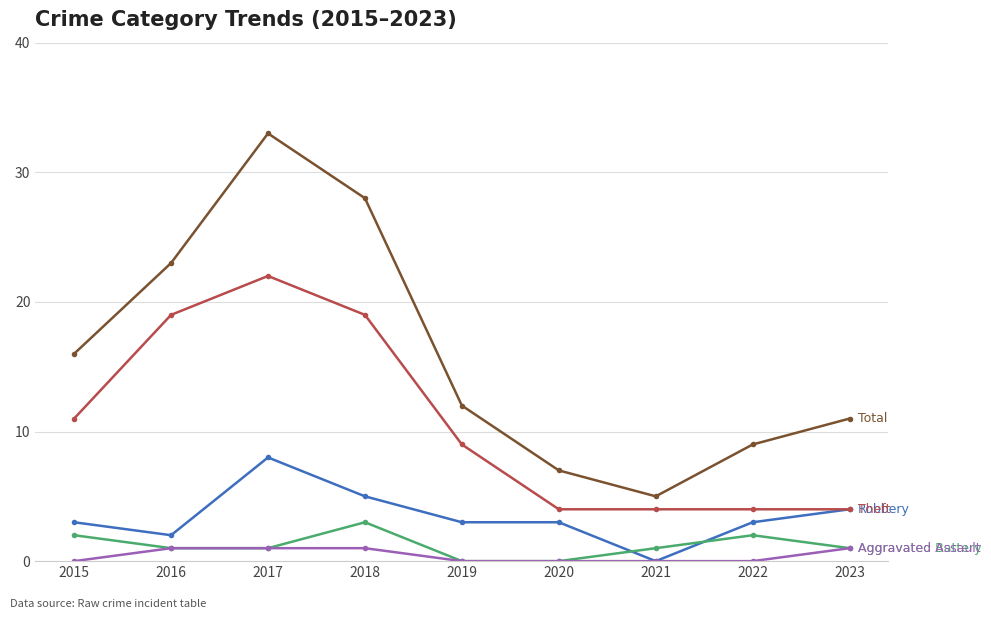

Reading right to left, extract all data points from this chart.

Robbery: 4	3	0	3	3	5	8	2	3
Theft: 4	4	4	4	9	19	22	19	11
Total: 11	9	5	7	12	28	33	23	16
Aggravated Battery: 1	2	1	0	0	3	1	1	2
Aggravated Assault: 1	0	0	0	0	1	1	1	0